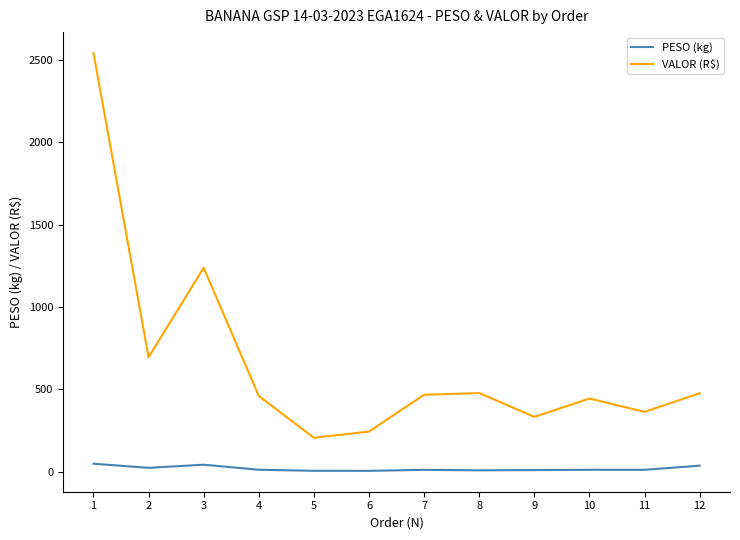

The value of VALOR (R$) at 8 is 478.0. True or false?

True